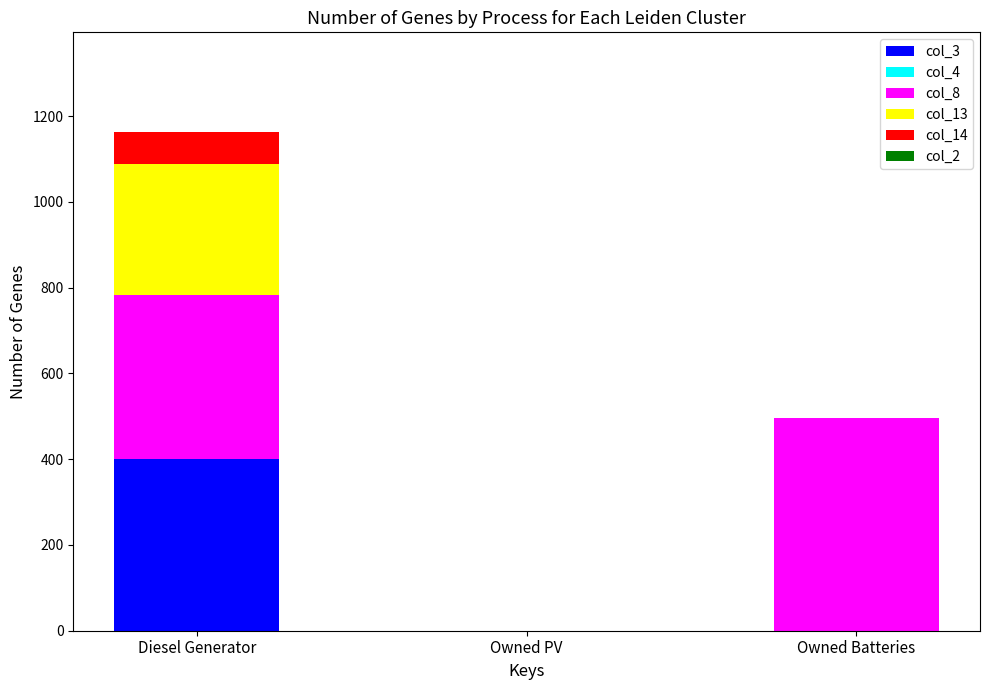

Which category has the highest value in the col_3 series?

Diesel Generator